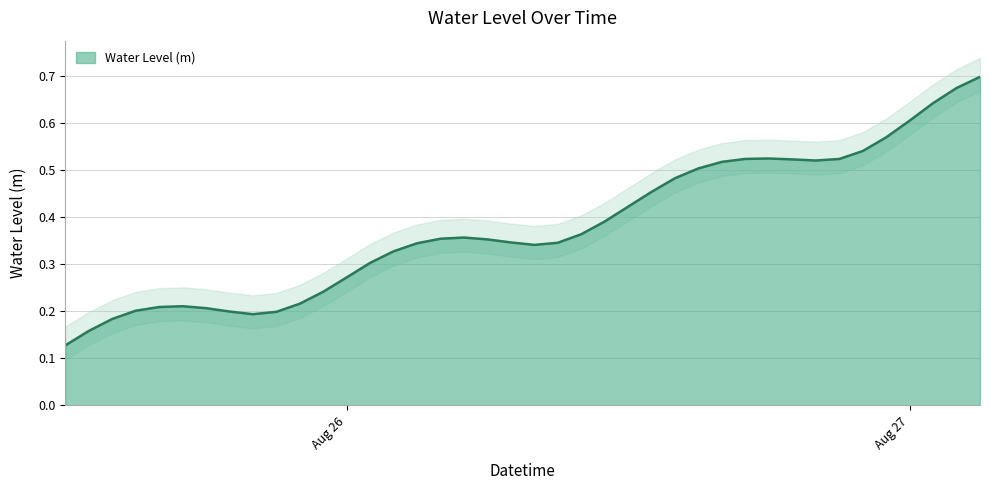

What is the approximate value at 2025-08-26 03:00:00?

0.3